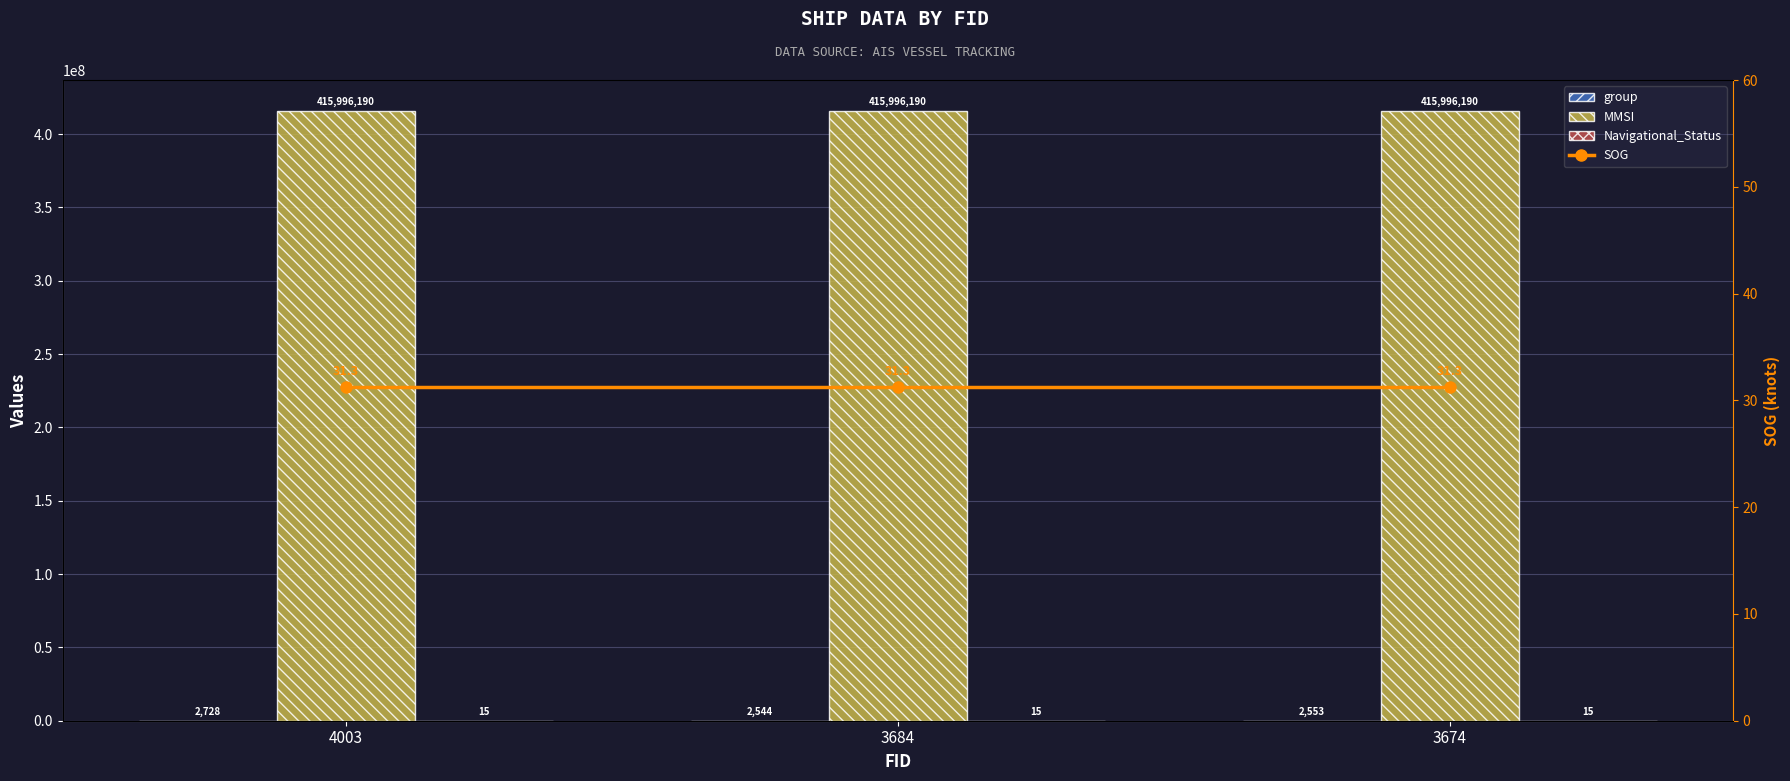

At how many categories does at least one series exceed 412344167?

3